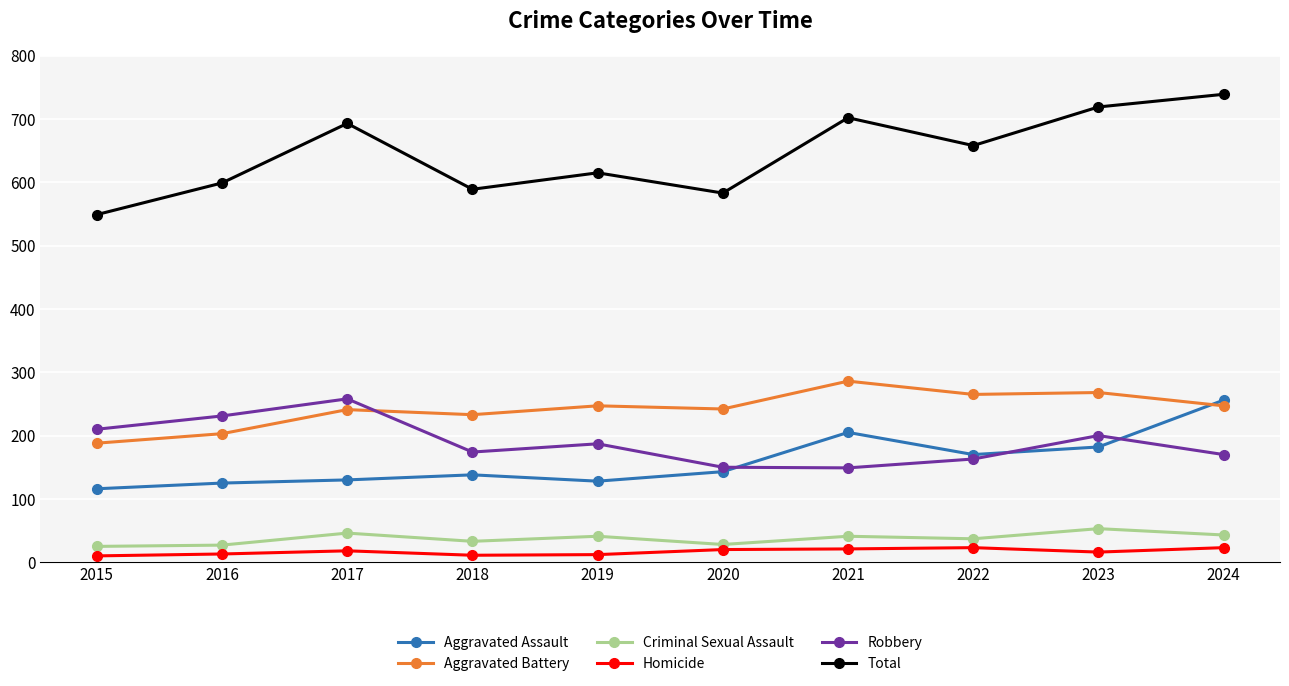

Does the chart display data point markers on the line(s)?

Yes